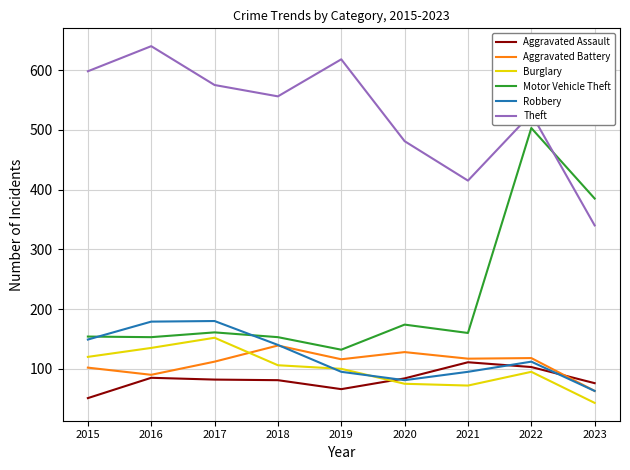

List the labels in order of Theft value, largest first.

2016, 2019, 2015, 2017, 2018, 2022, 2020, 2021, 2023